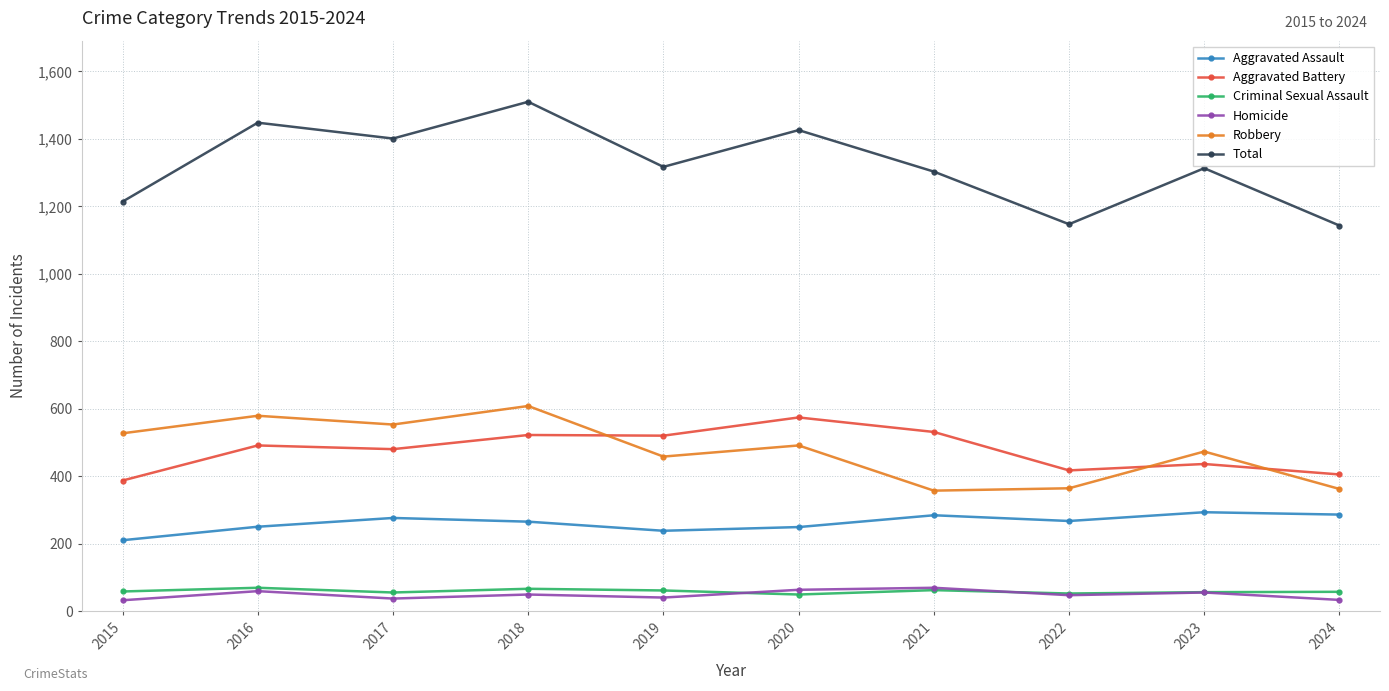

Is the value of Robbery at 2023 greater than the value of Aggravated Battery at 2020?

No